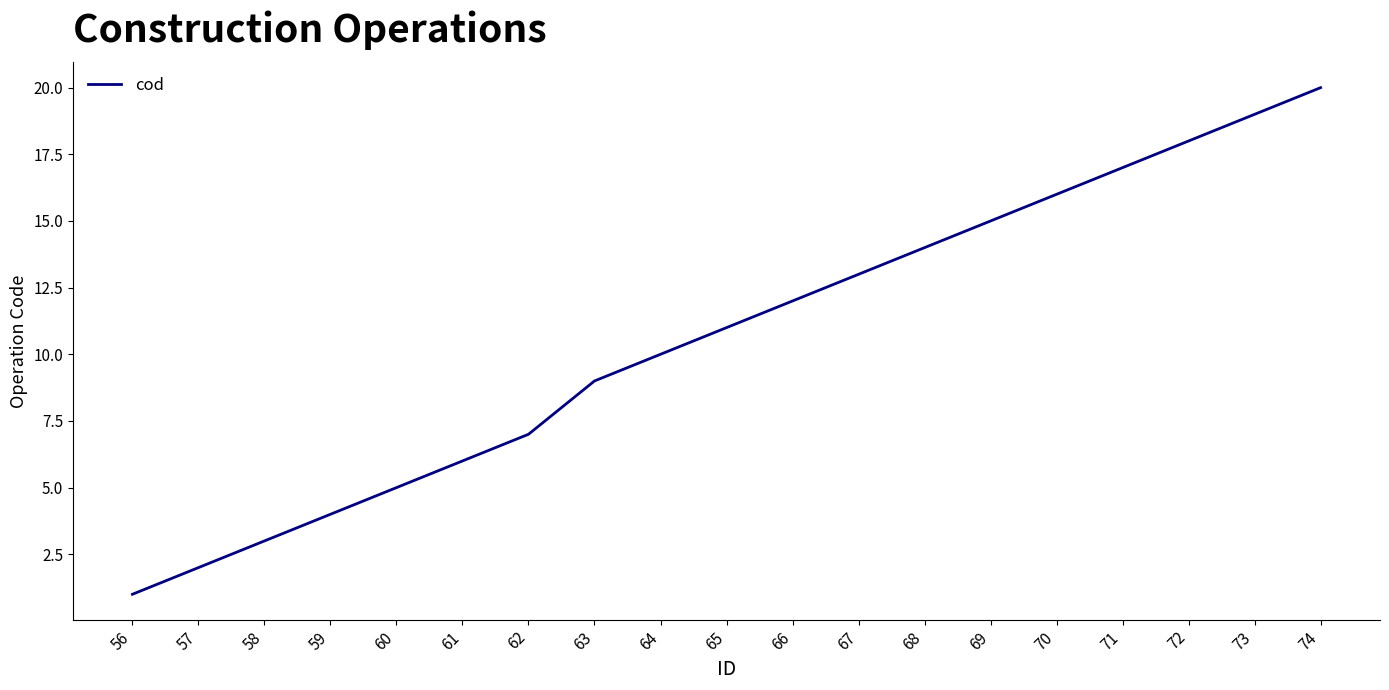

Reading left to right, list all the values displayed in this chart.

56=1	57=2	58=3	59=4	60=5	61=6	62=7	63=9	64=10	65=11	66=12	67=13	68=14	69=15	70=16	71=17	72=18	73=19	74=20